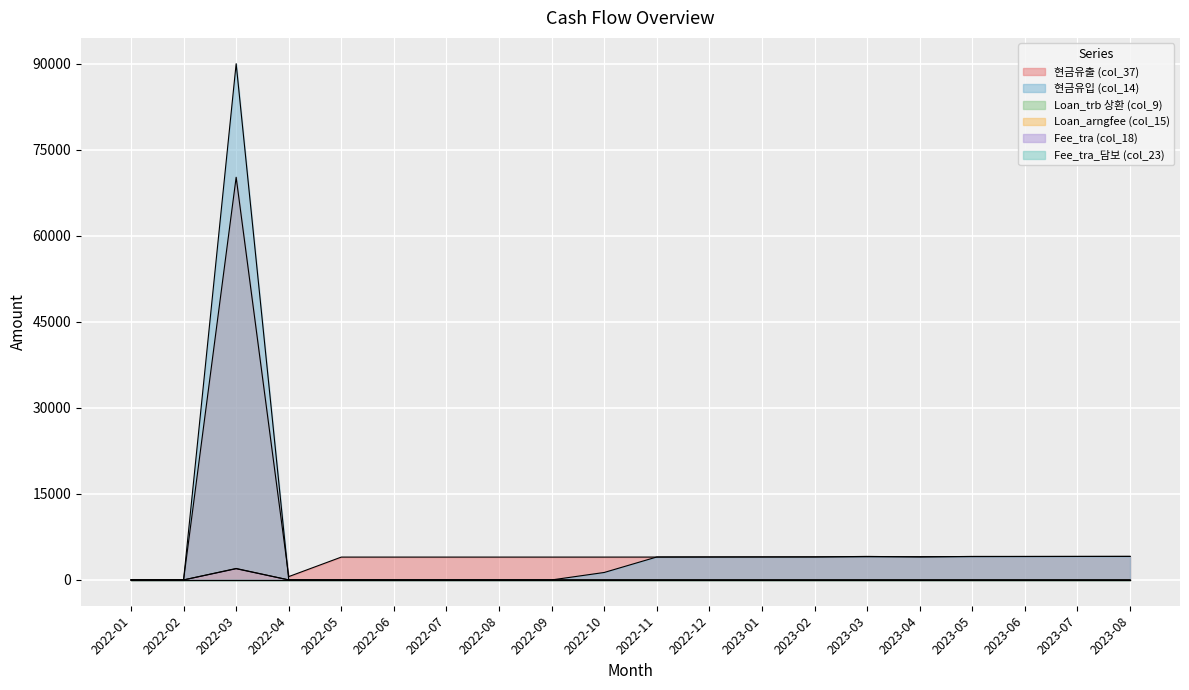

What is the sum of all 현금유출 (col_37) values?

135129.2